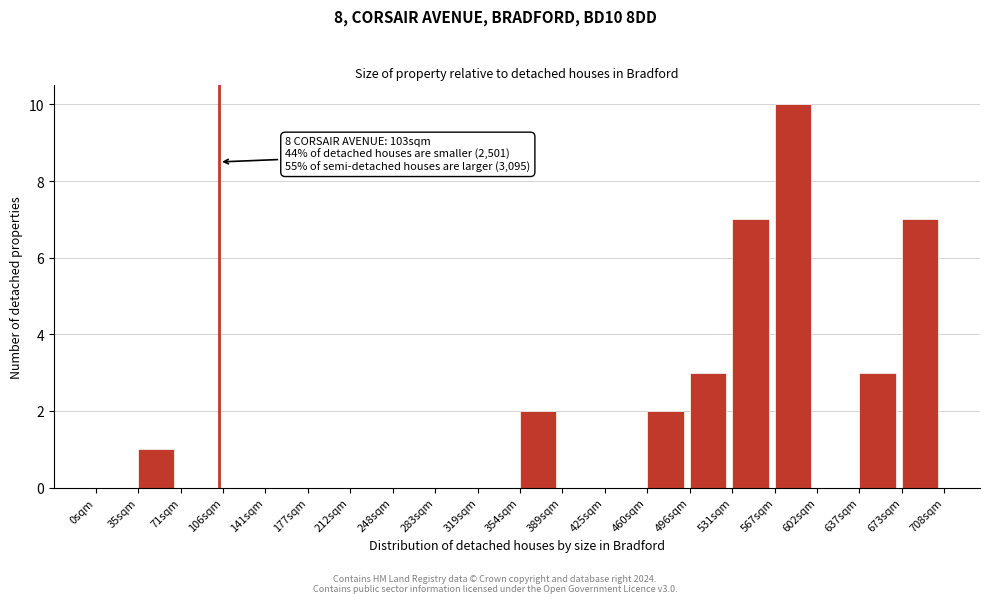

Reading left to right, what are all the values shown in this chart?

0sqm=0	35sqm=1	71sqm=0	106sqm=0	141sqm=0	177sqm=0	212sqm=0	248sqm=0	283sqm=0	319sqm=0	354sqm=2	389sqm=0	425sqm=0	460sqm=2	496sqm=3	531sqm=7	567sqm=10	602sqm=0	637sqm=3	673sqm=7